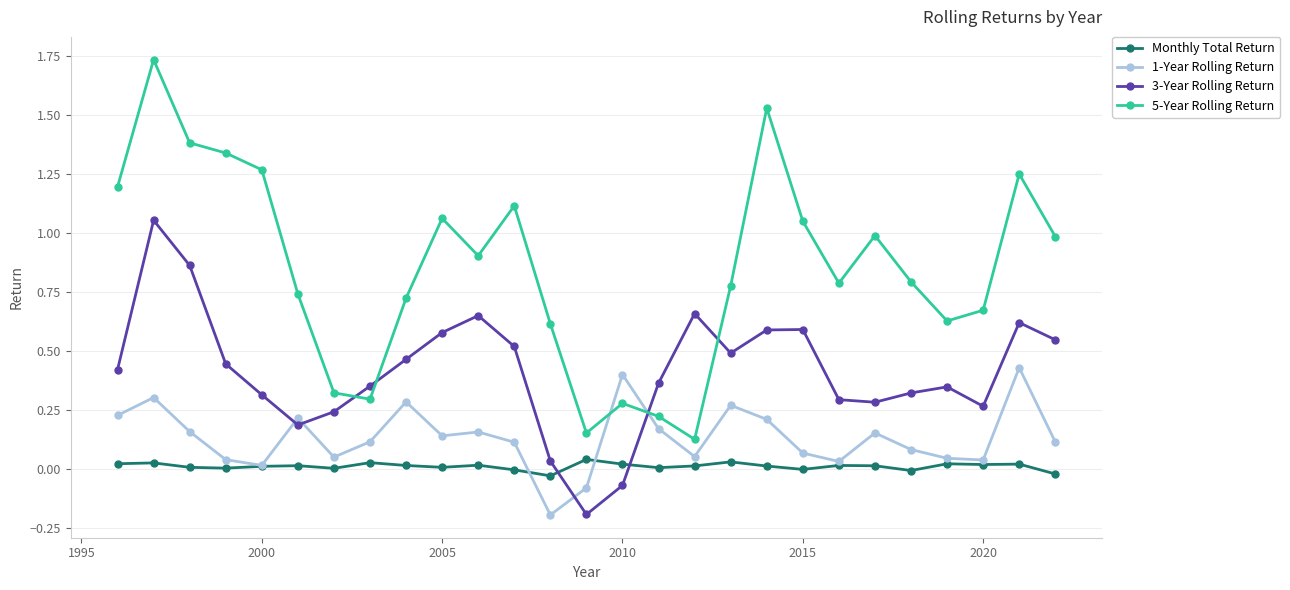

In 5-Year Rolling Return, how many points are lower than both neighbors (excluding endpoints)?

6